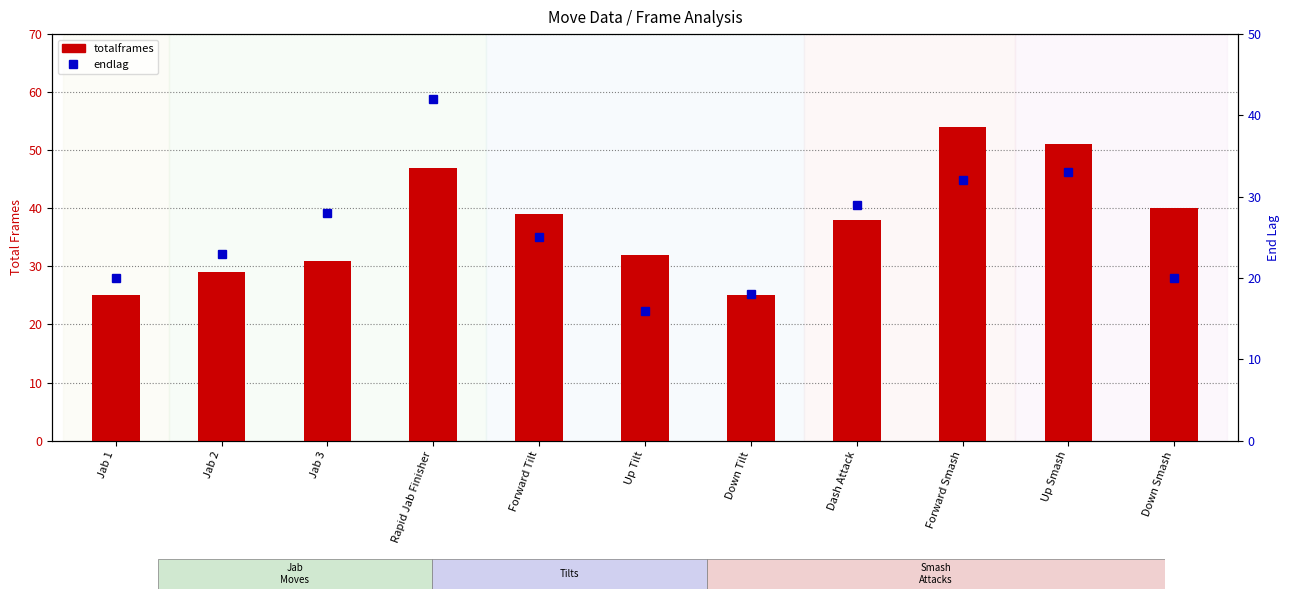

Which category has the highest value in the totalframes series?

Forward Smash